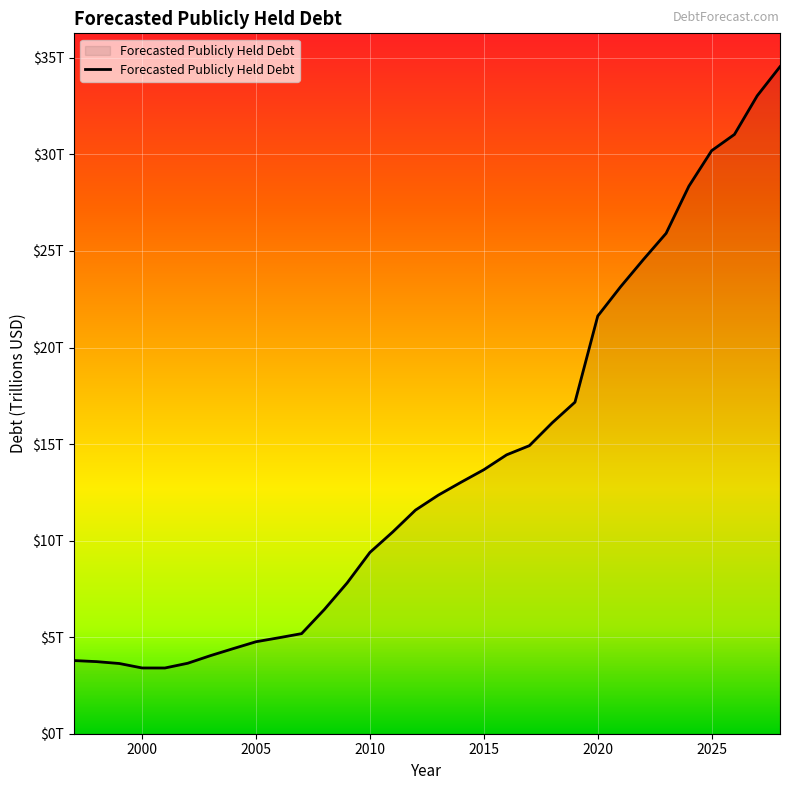

Does the chart display data point markers on the line(s)?

No